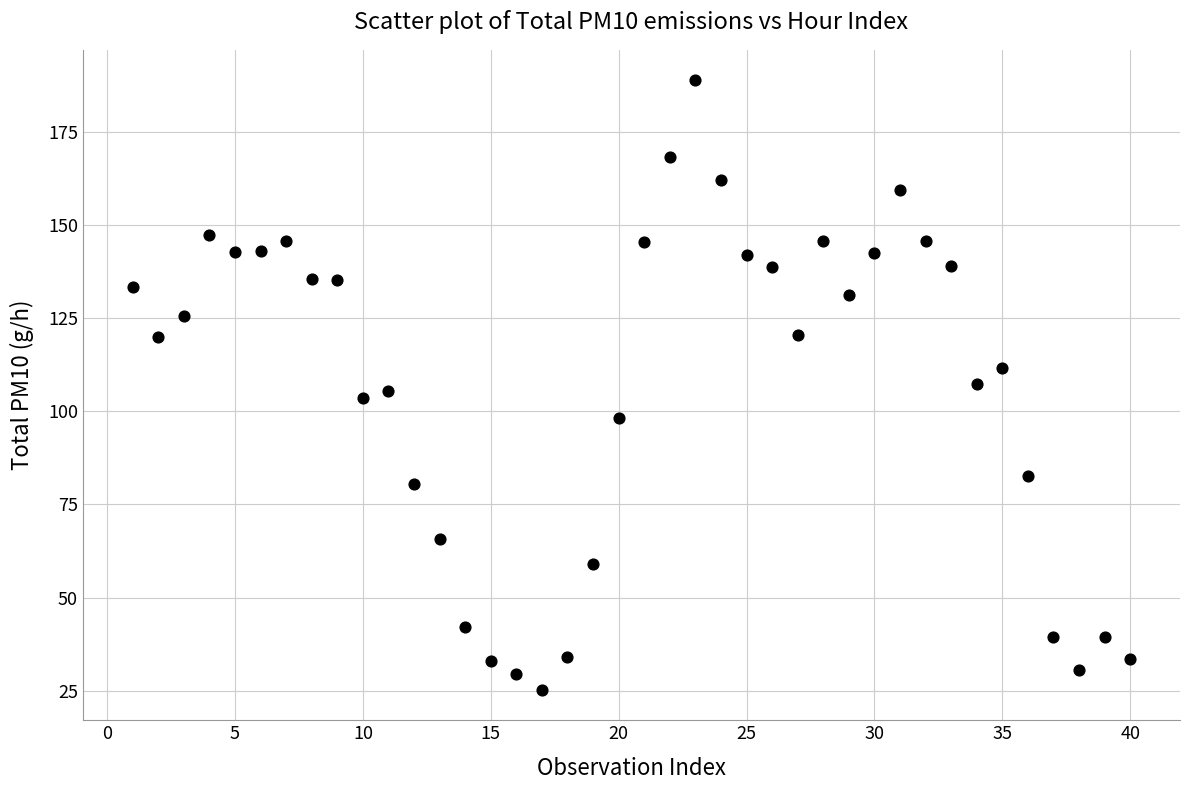

What is the range of X values (max minus min)?

39.0